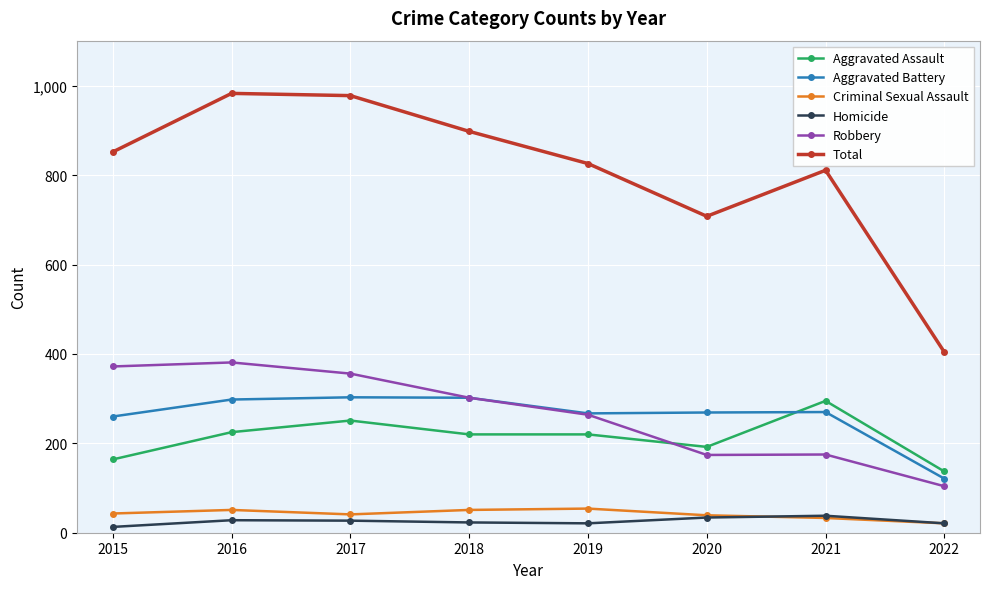

What are all the series names shown in the legend?

Aggravated Assault, Aggravated Battery, Criminal Sexual Assault, Homicide, Robbery, Total